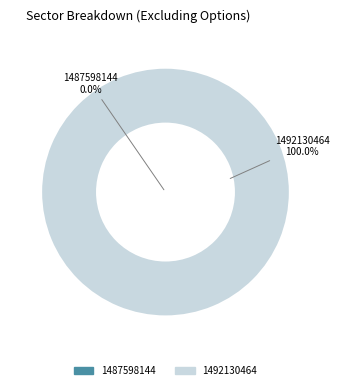

Is there a majority slice in this chart?

Yes